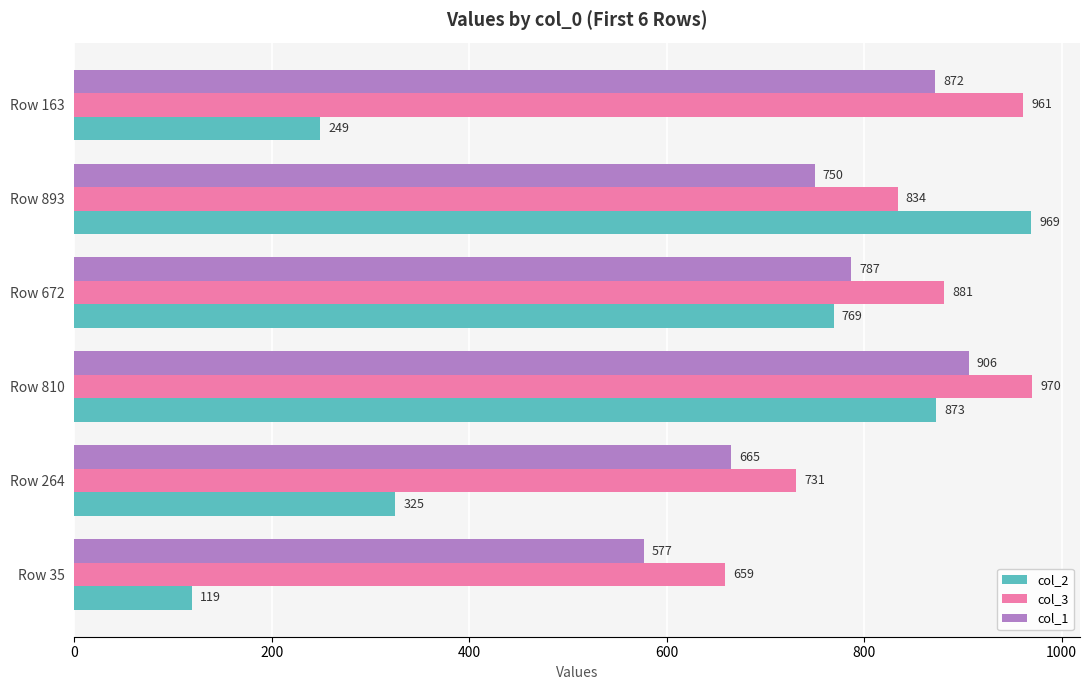

What is the sum of all col_2 values?

3304